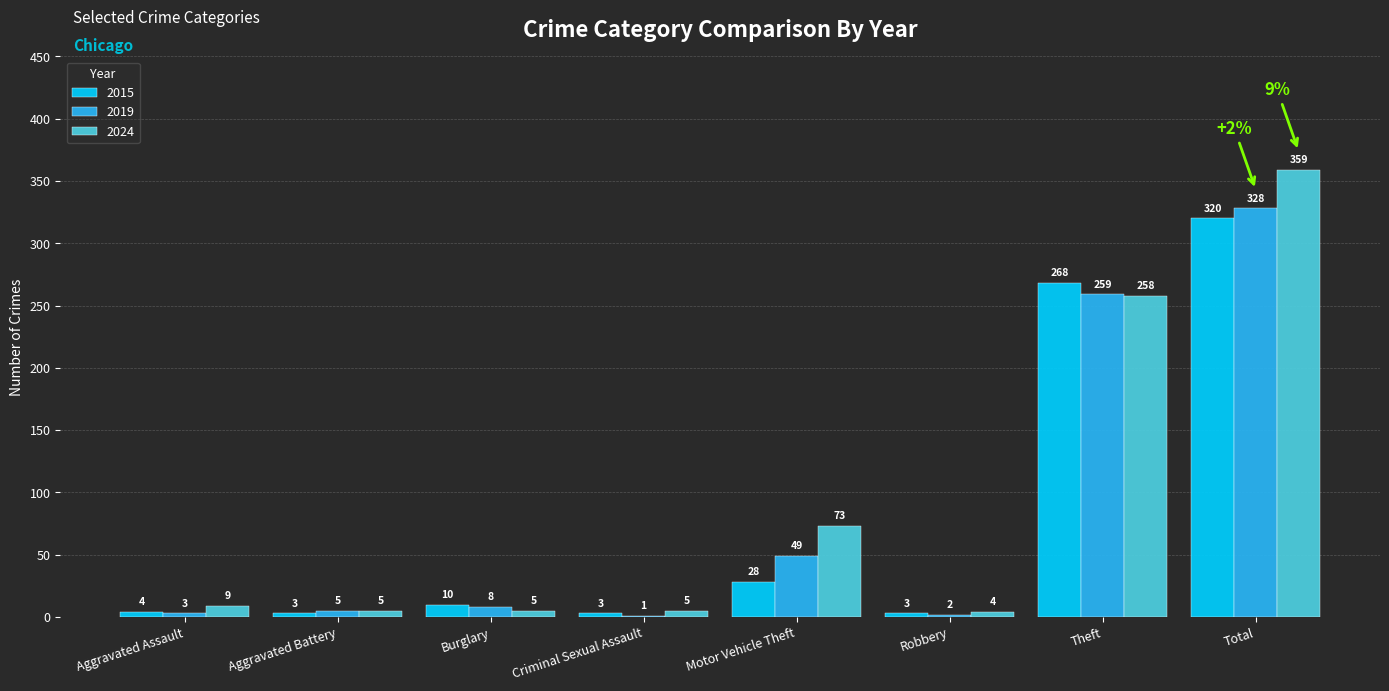

What is the average value of the 2024 series?

90